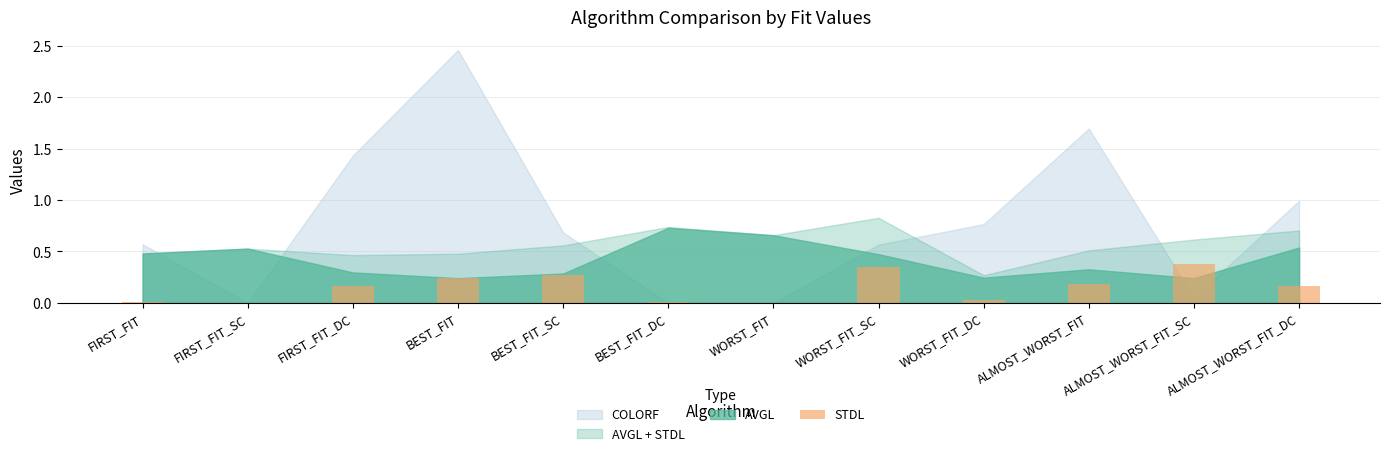

The value at ALMOST_WORST_FIT_SC is 0.2. True or false?

False